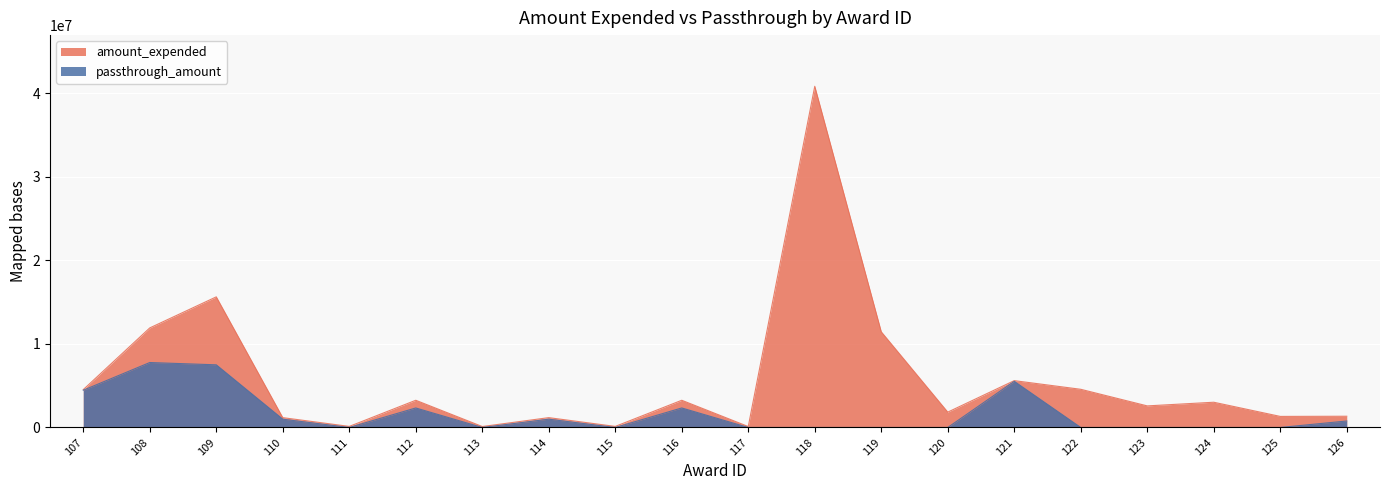

True or false: passthrough_amount has more than 0 points higher than both neighbors.

True